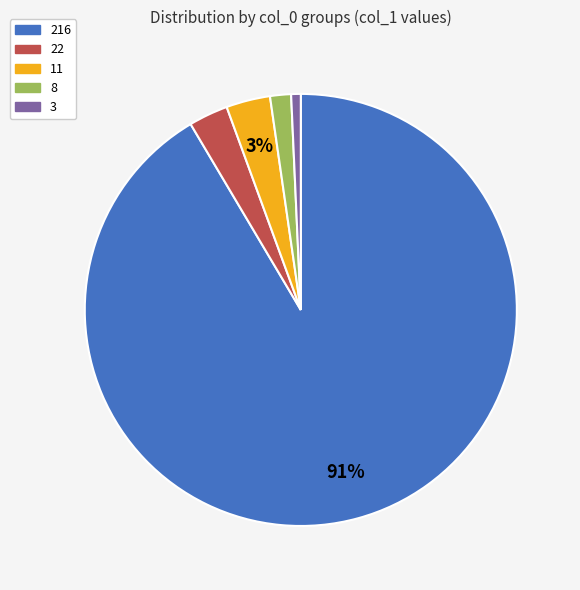

True or false: 11 accounts for 3% of the total.

True